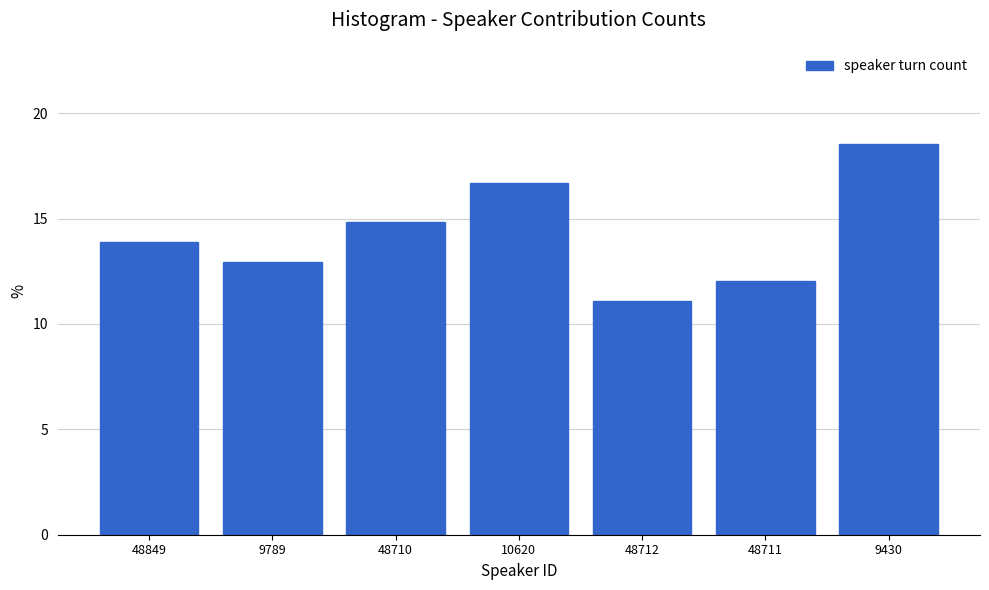

Reading right to left, list all the values displayed in this chart.

9430=18.5	48711=12.0	48712=11.1	10620=16.7	48710=14.8	9789=13.0	48849=13.9